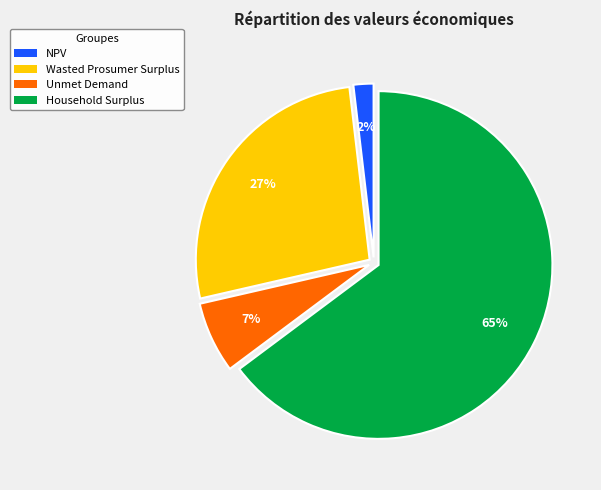

What percentage is the NPV slice, to the nearest percent?

2%